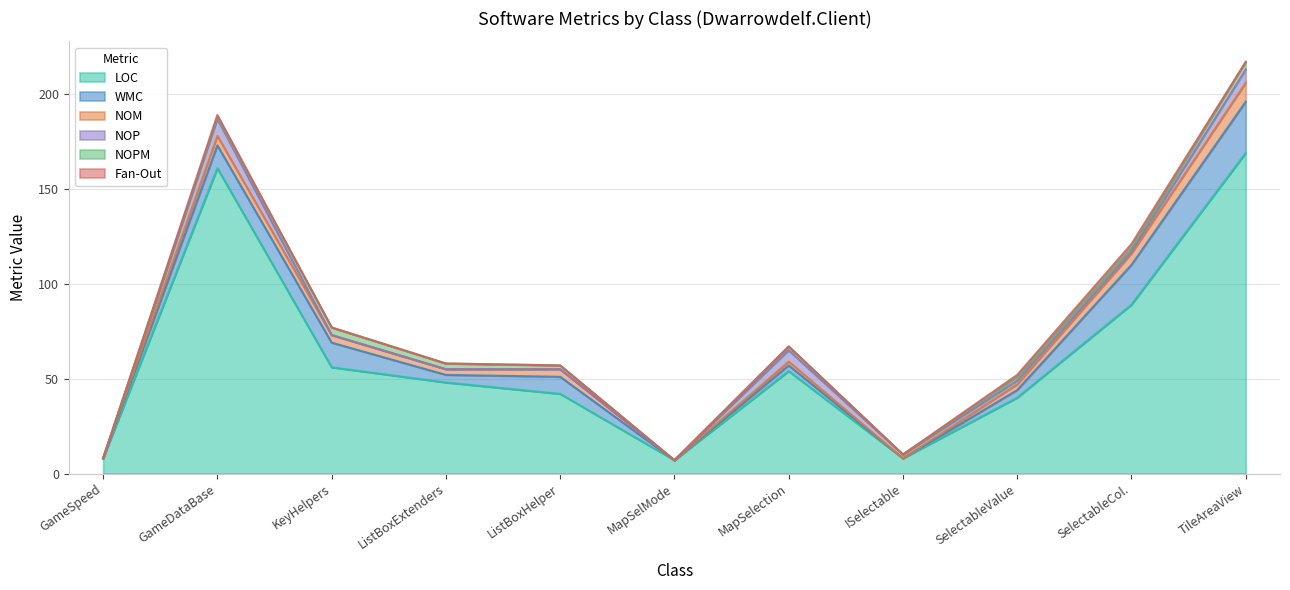

Which has a higher value, GameDataBase or MapSelection?

GameDataBase